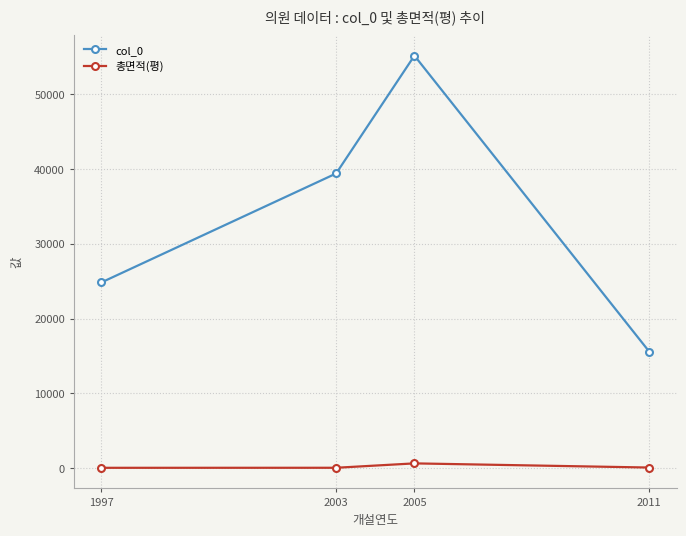

At which category does col_0 reach its first local peak?

2005